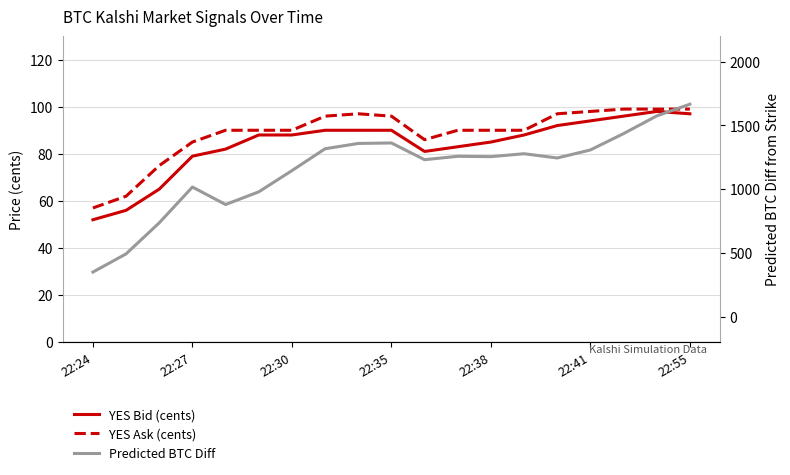

What are all the series names shown in the legend?

YES Bid (cents), YES Ask (cents), Predicted BTC Diff